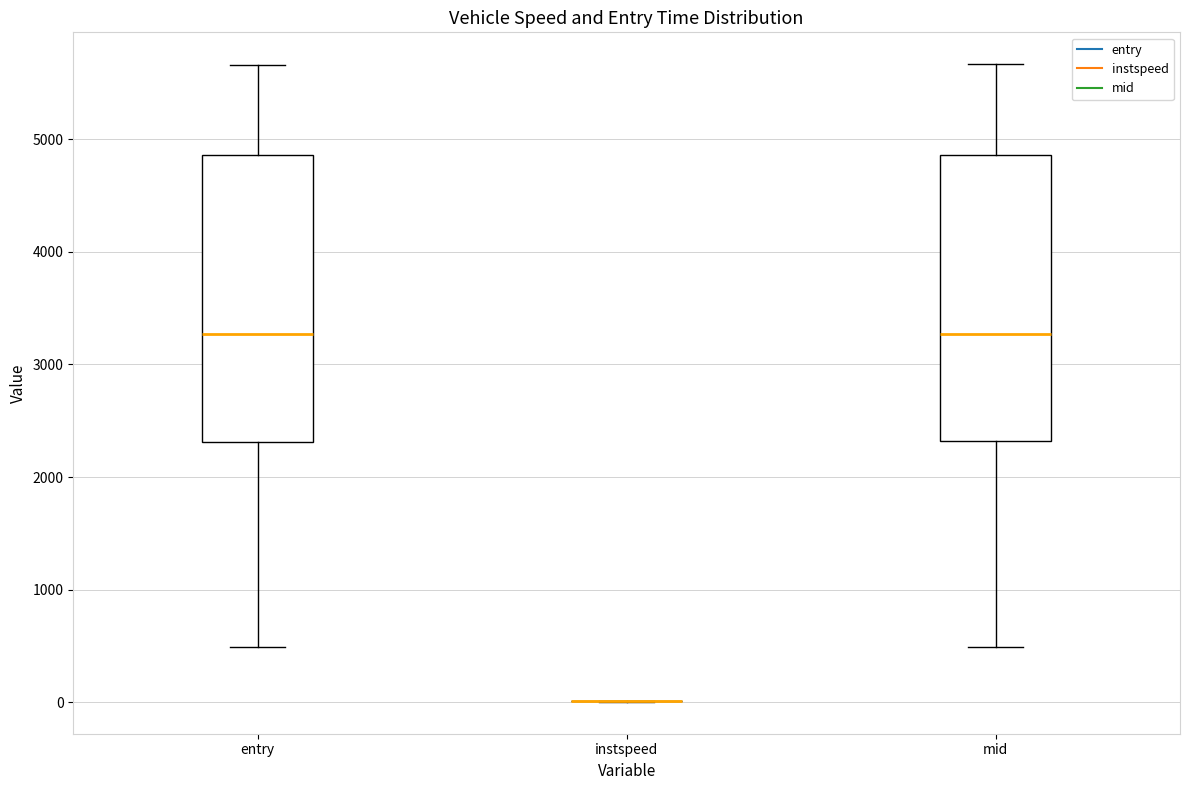

Where does the median line of the box for entry sit on the y-axis? The values are not printed on the chart, so give them approximately, as read against the axis.

3300